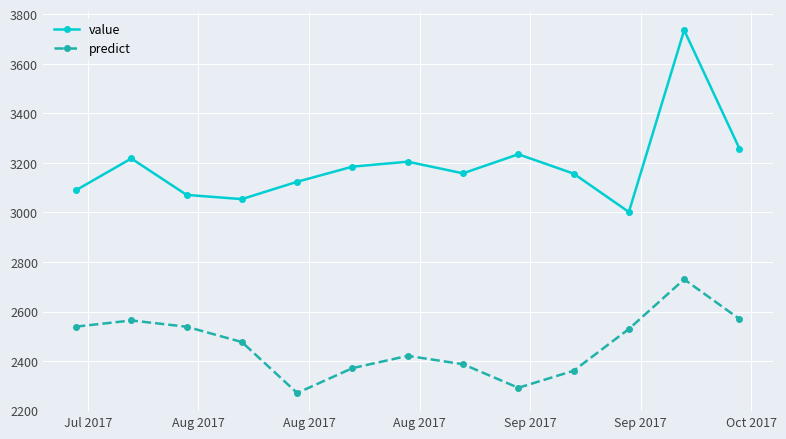

Count the number of categories in the chart.

13